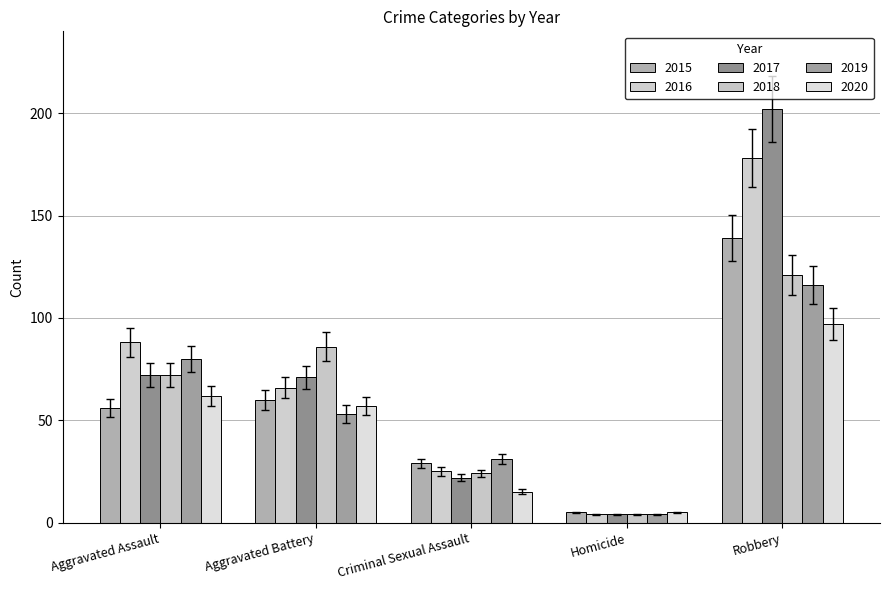

Which series has the largest total across all categories?

2017